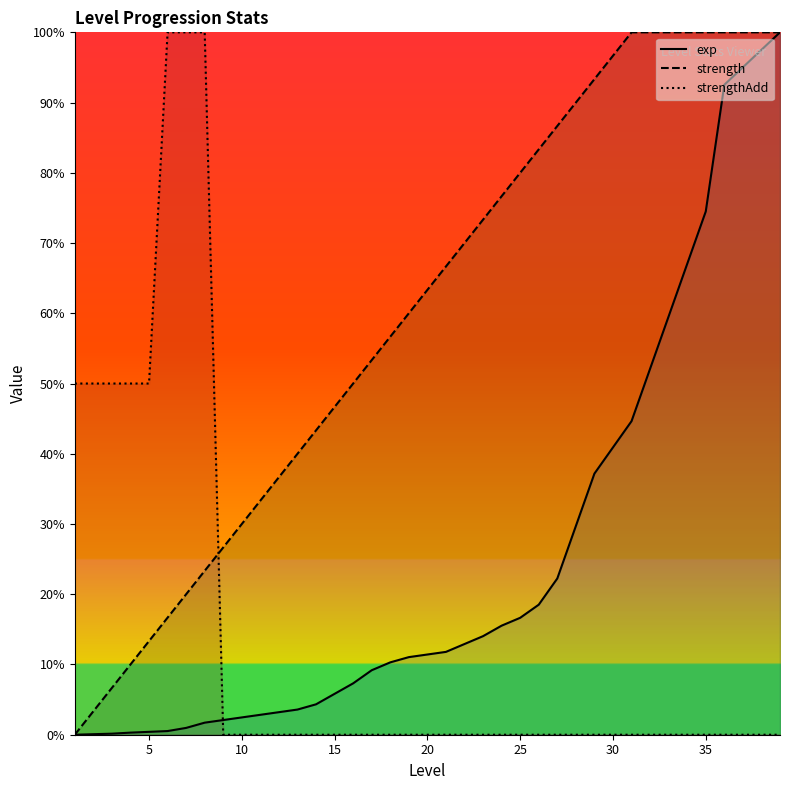

At how many categories does at least one series exceed 87?

15